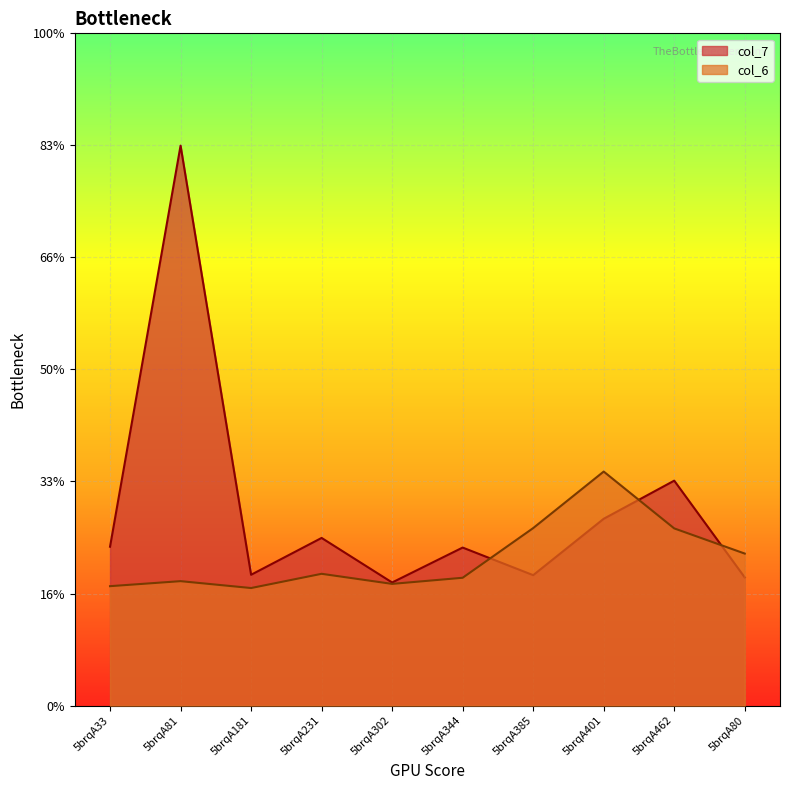

What position from the right is 5brqA462?

2